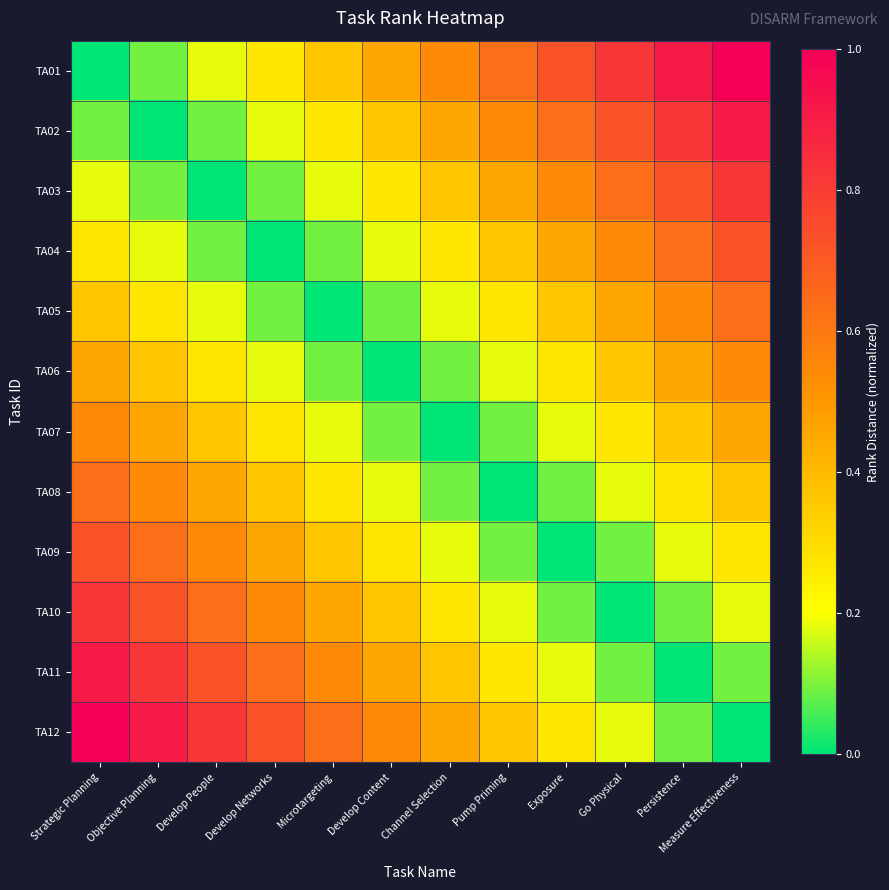

Which series has the largest range (max minus min)?

TA01